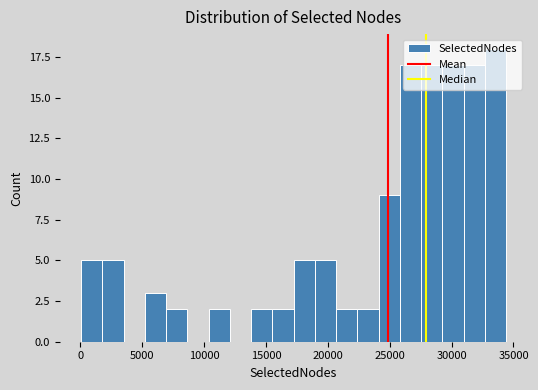

Around what value on the x-axis is the tallest bar? Give the approximate position of its centre, as read against the axis.

33500